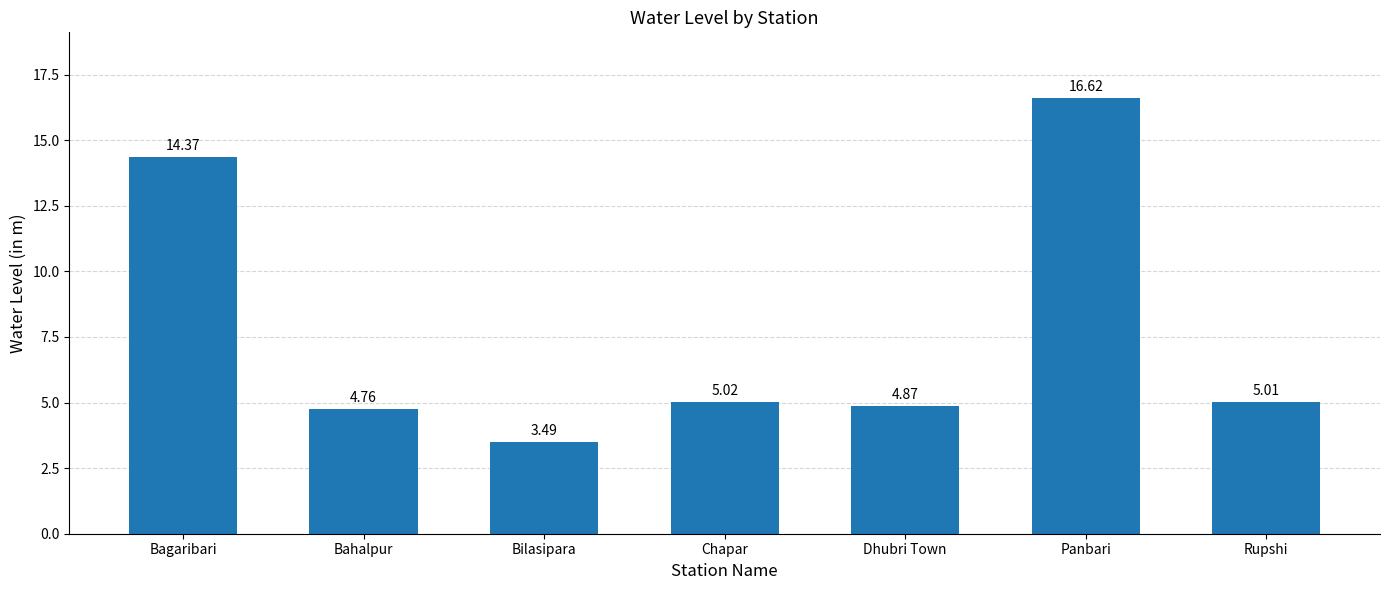

Rank the categories by value from highest to lowest.

Panbari, Bagaribari, Chapar, Rupshi, Dhubri Town, Bahalpur, Bilasipara